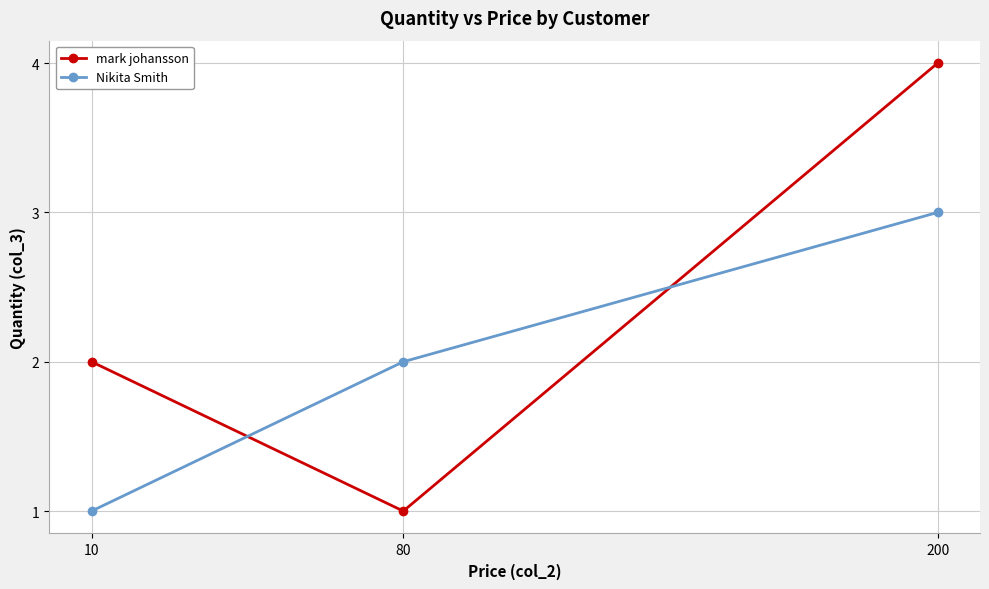

What is the sum of the Nikita Smith values at 10 and 200?

4